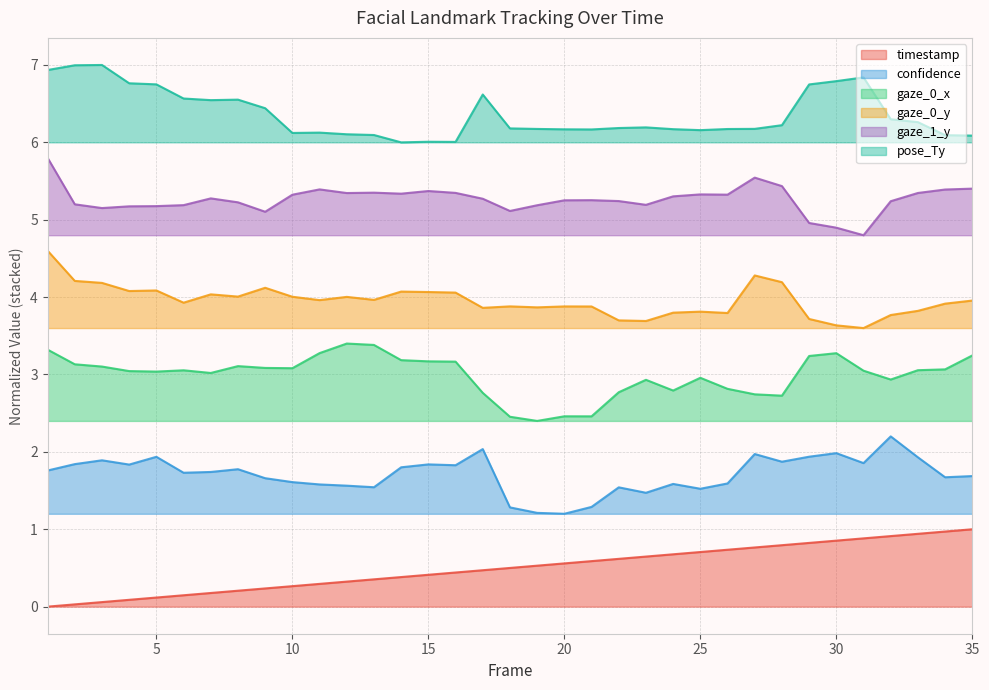

Which category has the highest value in the gaze_0_x series?

12